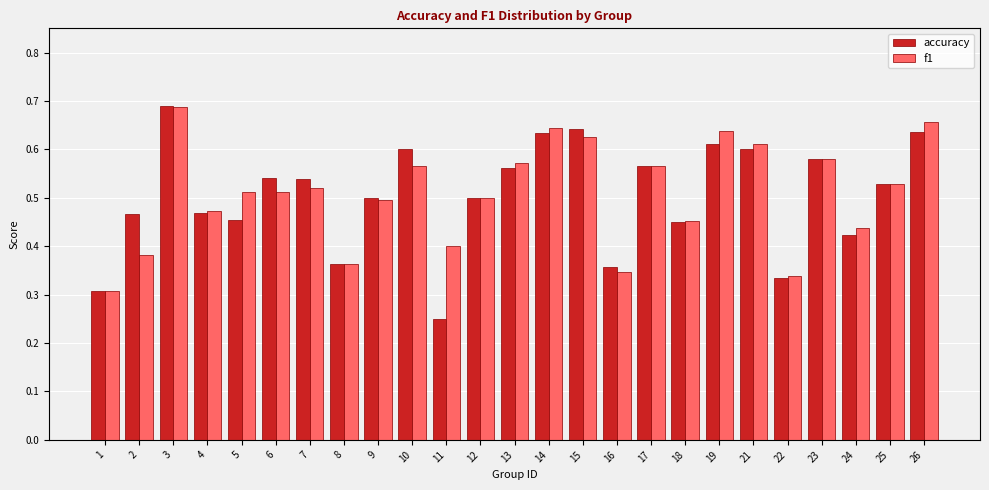

How many accuracy values are between 0 and 1?

25